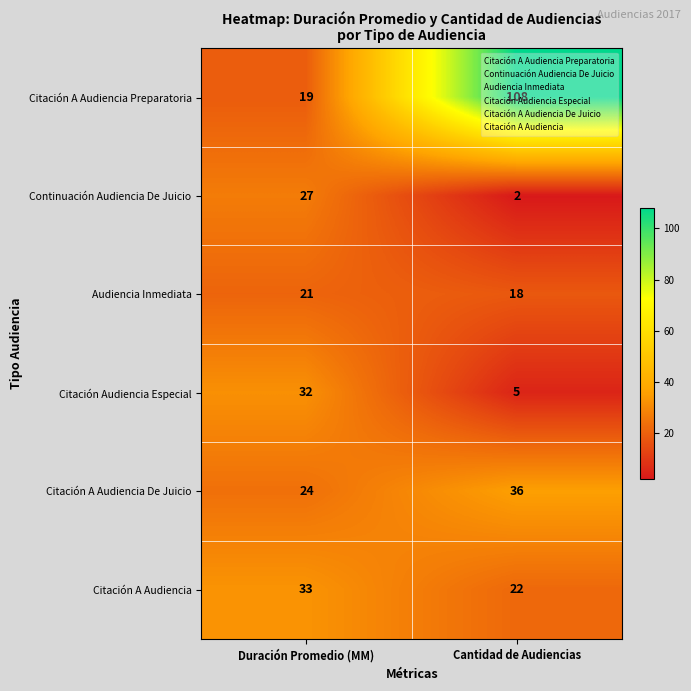

What is the minimum value shown in the chart?

2